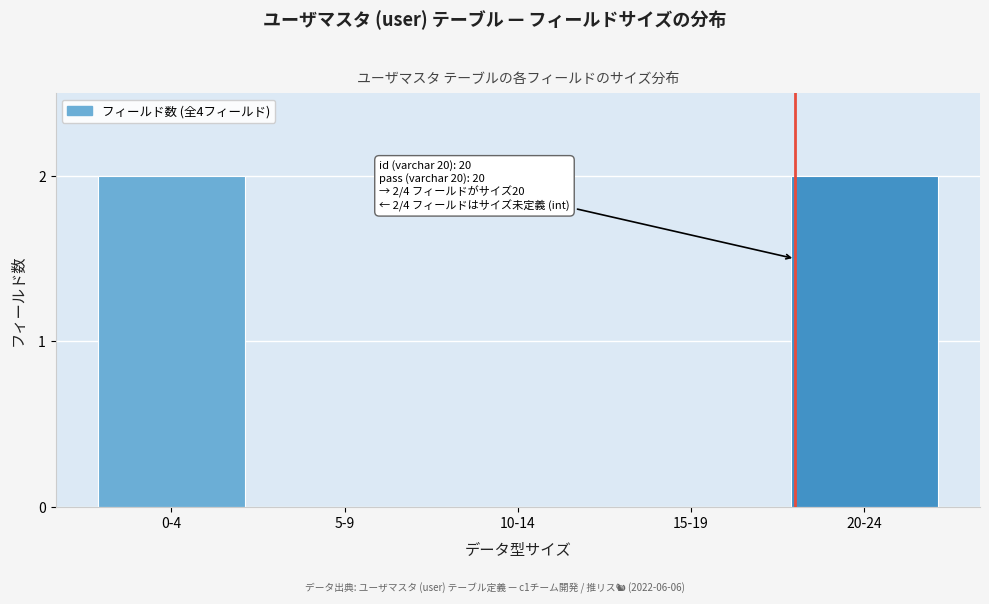

Reading left to right, what are all the values shown in this chart?

0-4=2	5-9=0	10-14=0	15-19=0	20-24=2